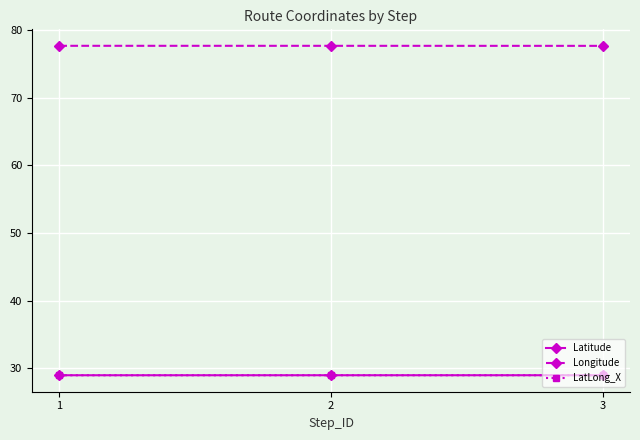

The LatLong_X series shows 16.1 at 2. True or false?

False